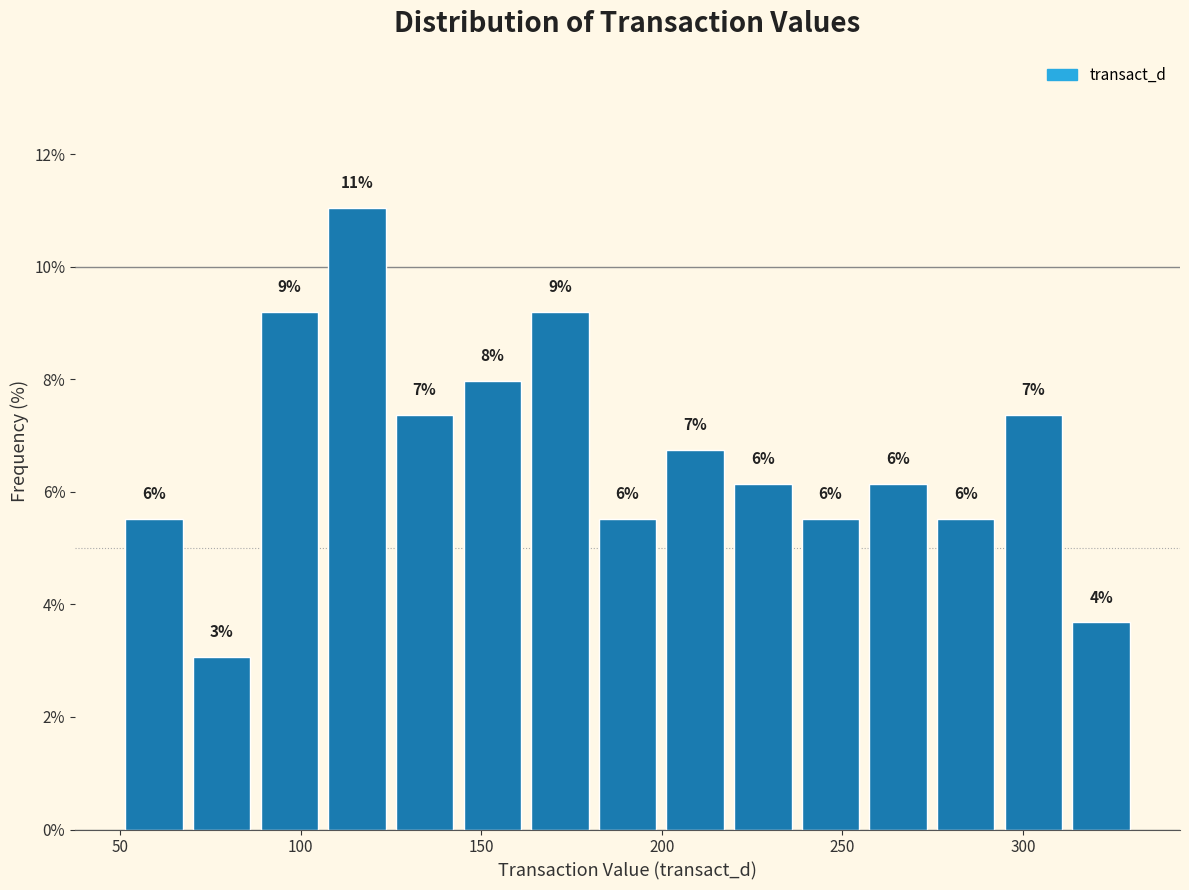

Around what value on the x-axis is the tallest bar? Give the approximate position of its centre, as read against the axis.

115